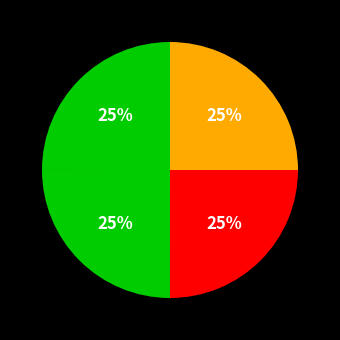

How many slices are in this pie chart?

4